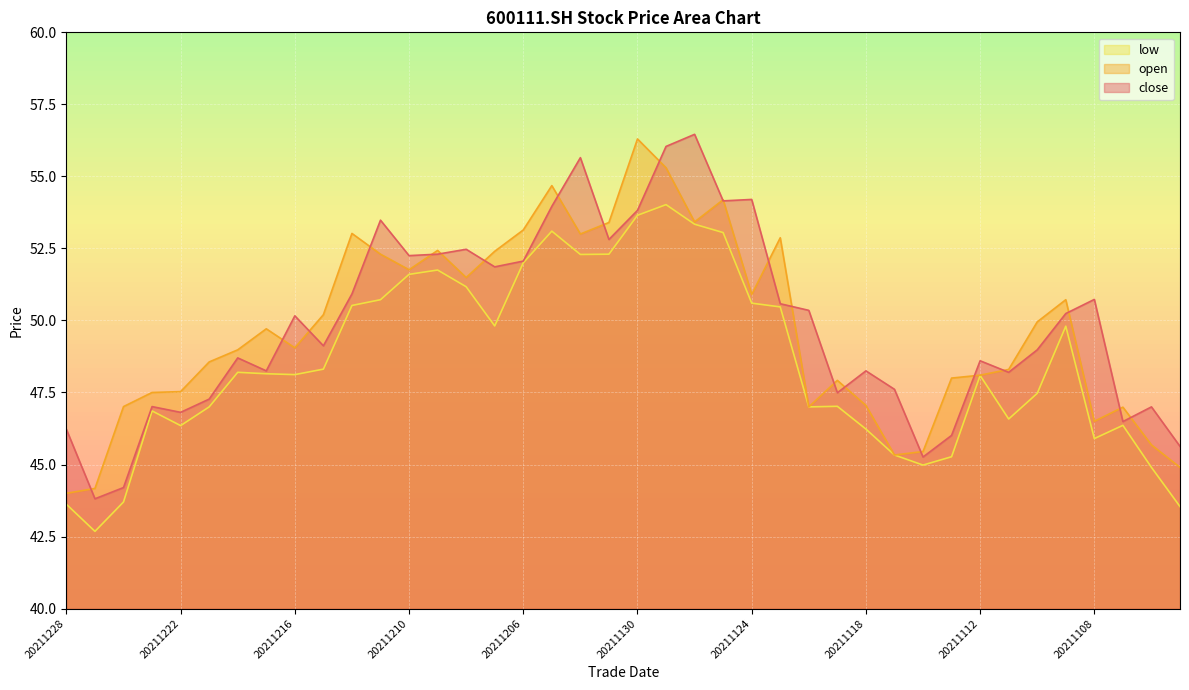

Rank the series by their maximum value, from lowest to highest.

low, open, close